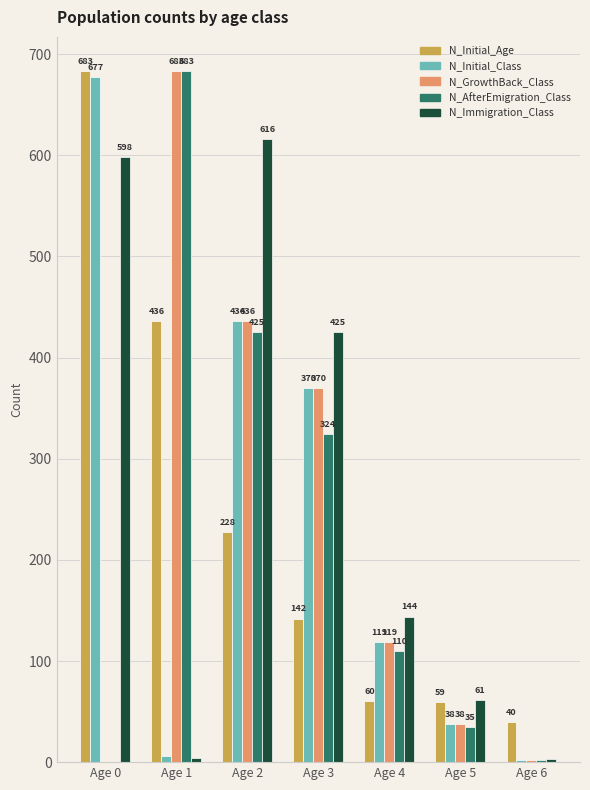

Between Age 1 and Age 4, which series saw the biggest shift?

N_AfterEmigration_Class